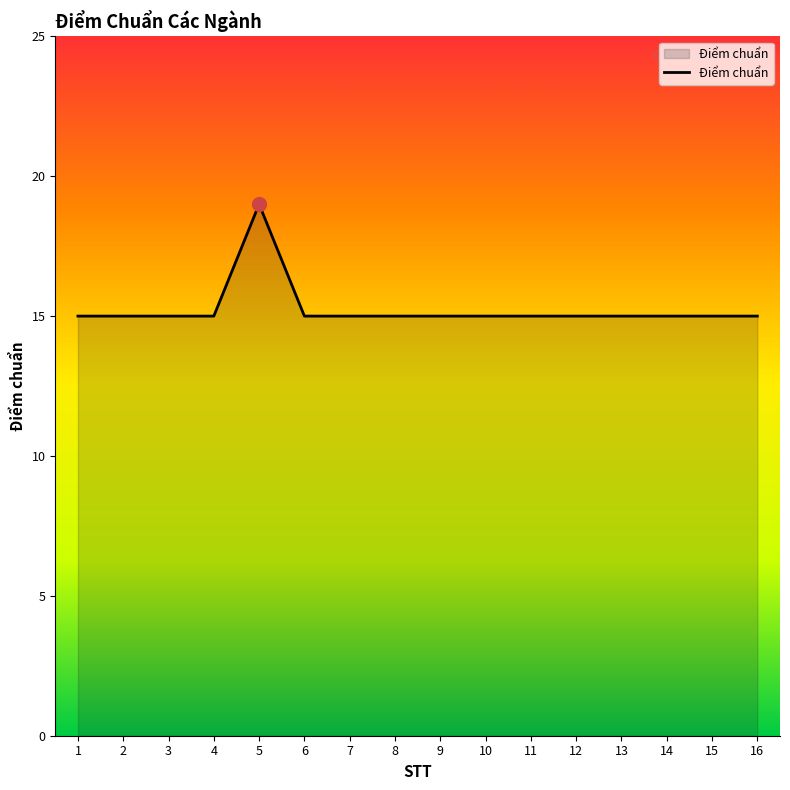

What is the difference between the values at 8 and 5?

4